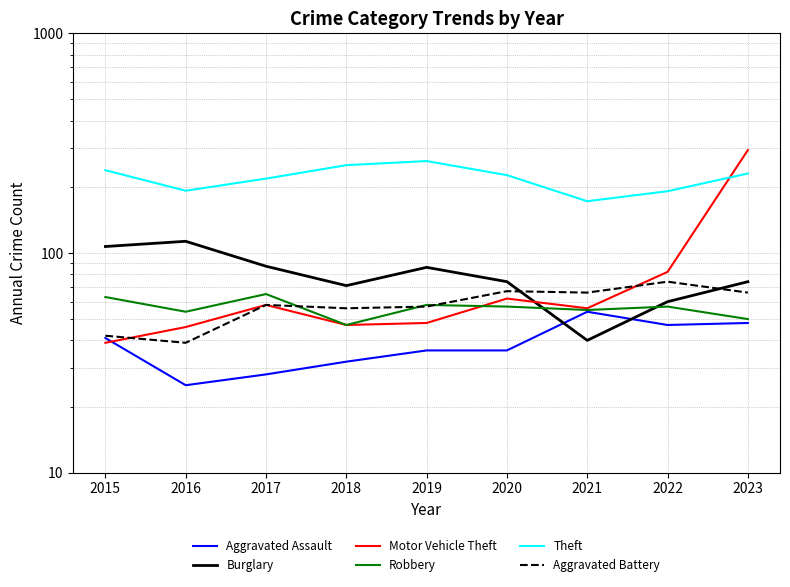

Read the Aggravated Battery value at 2021, to the nearest 10.

70